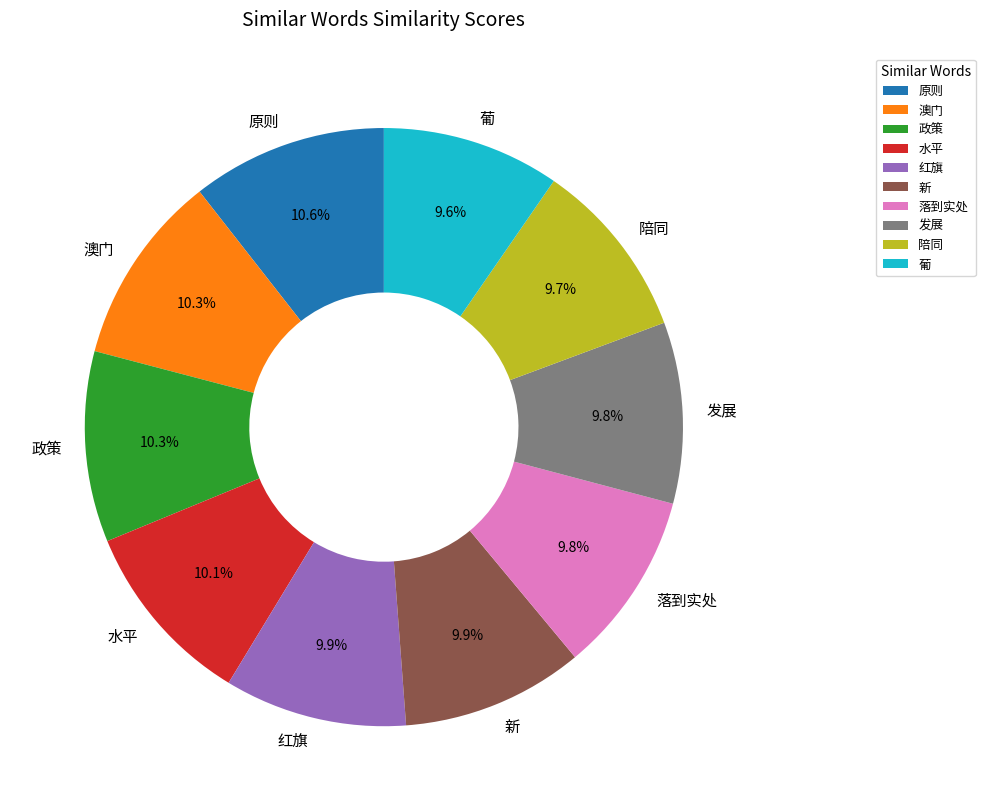

Is 澳门 the majority of the pie?

No